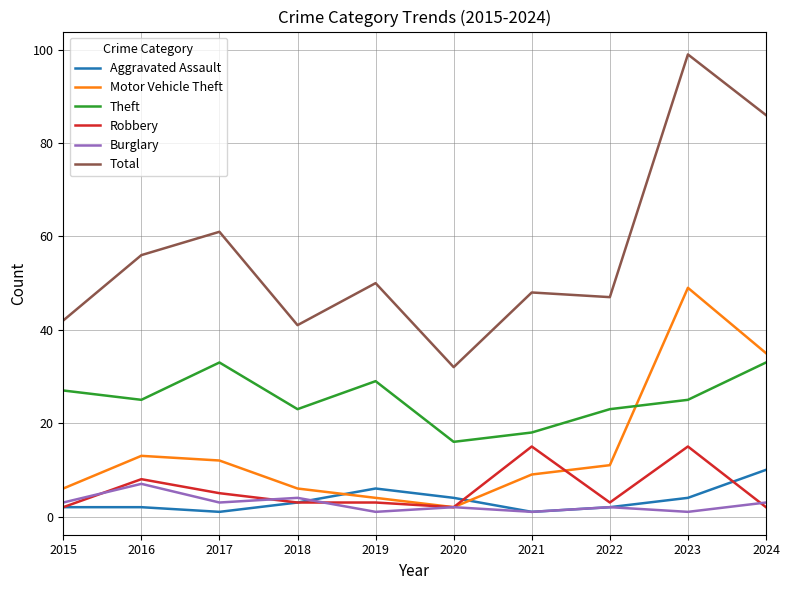

True or false: Burglary has a value of 2 at 2022.

True